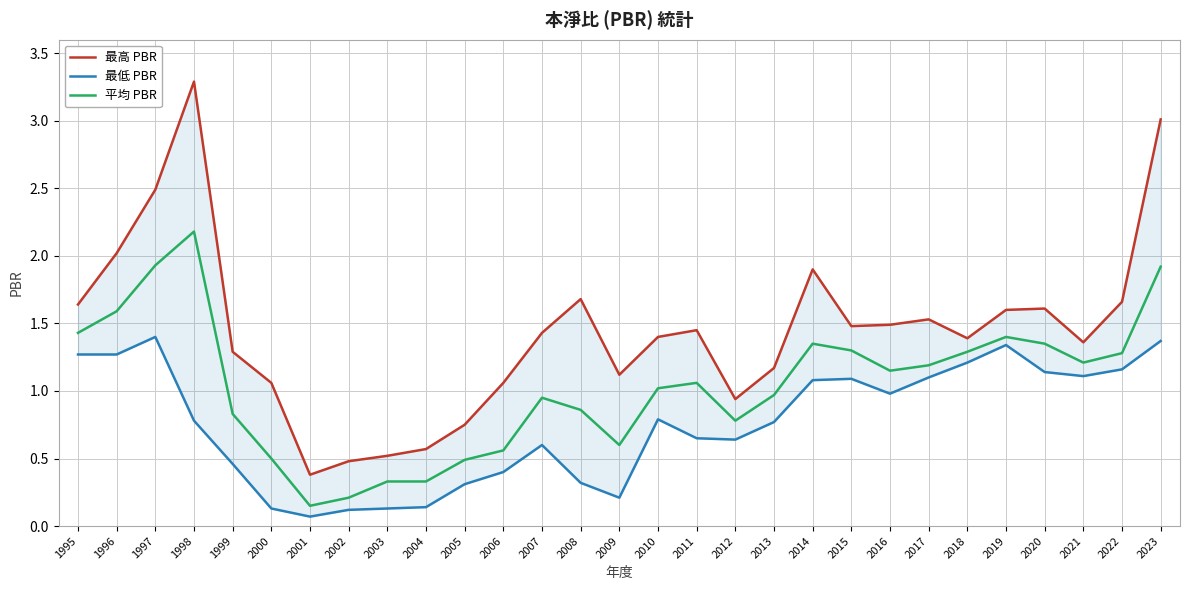

True or false: 最高 PBR has more than 0 interior local peaks.

True